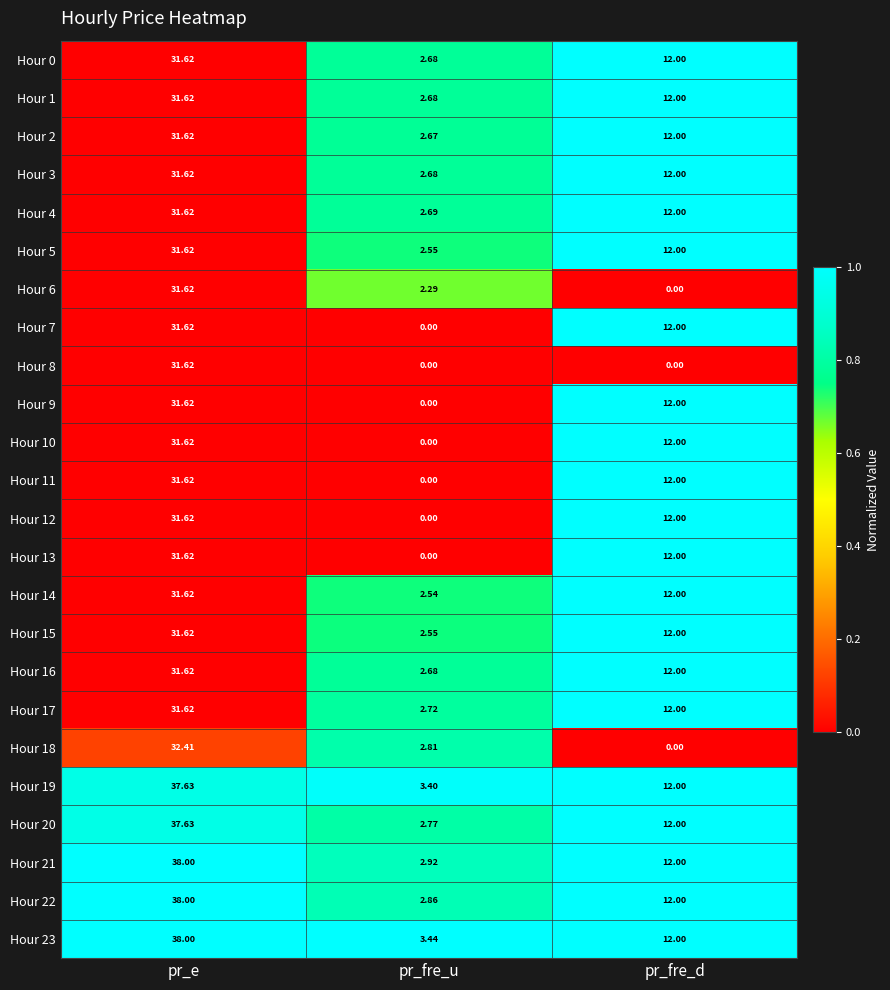

Where does the Hour 18 series first go above 2?

pr_e